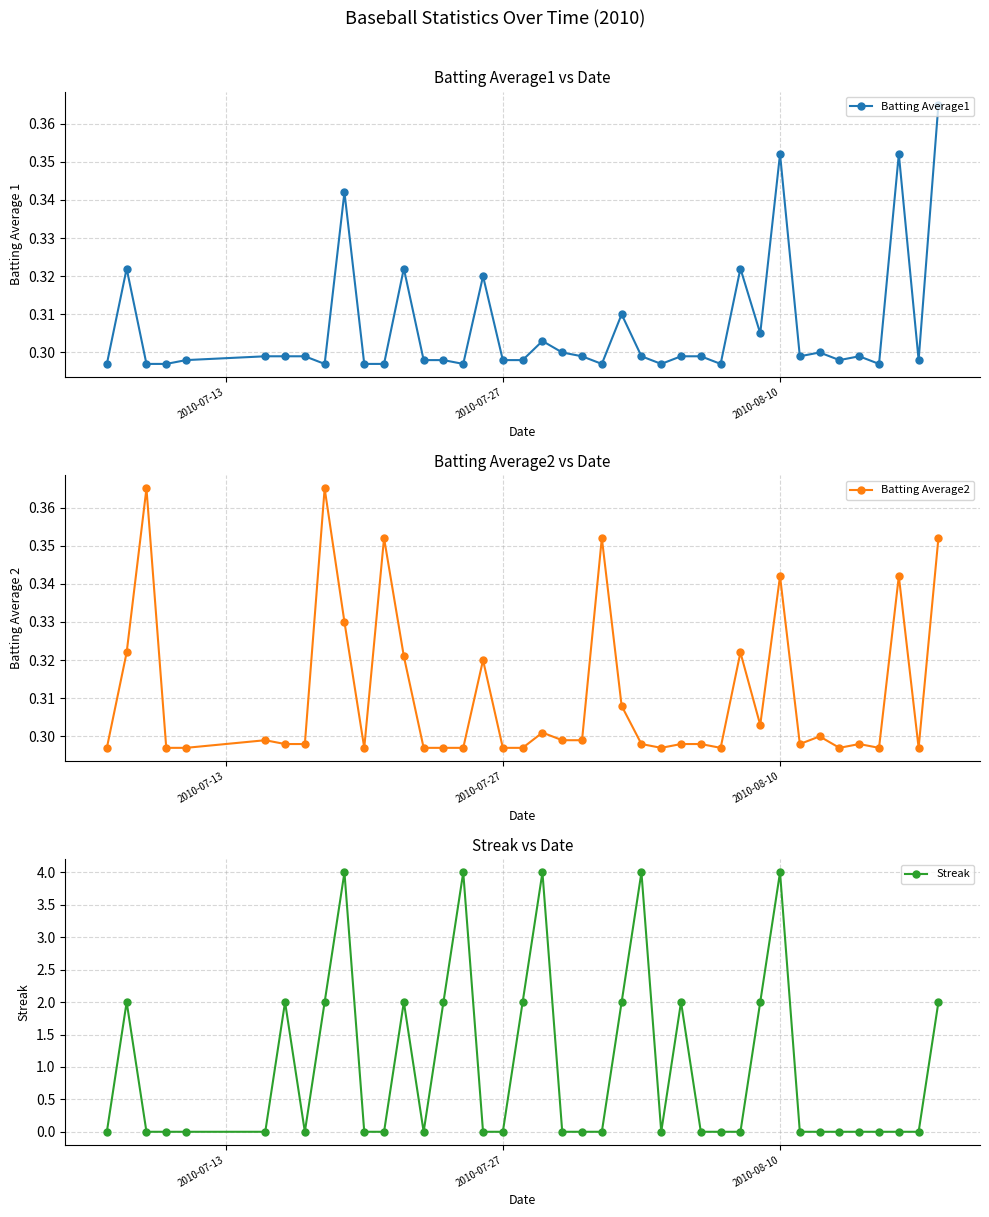

True or false: Batting Average1 has more than 1 points higher than both neighbors.

True